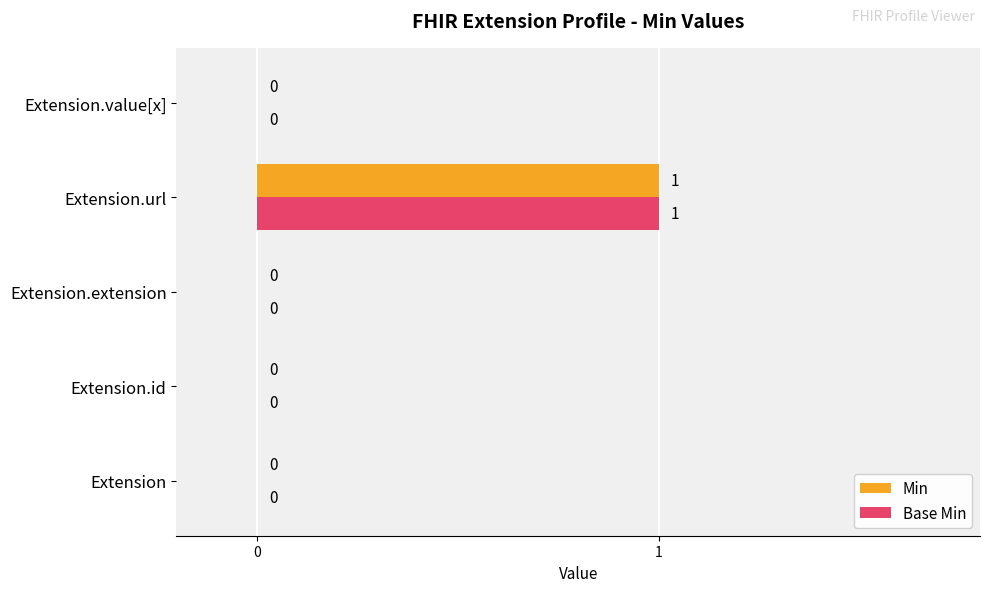

Which label corresponds to the largest value in the chart?

Extension.url